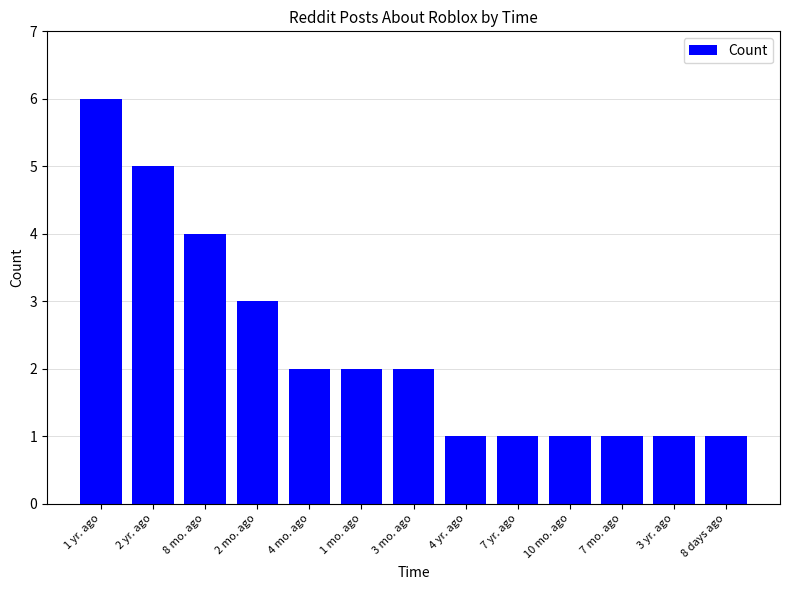

Is it true that the value at 1 mo. ago is 2?

True